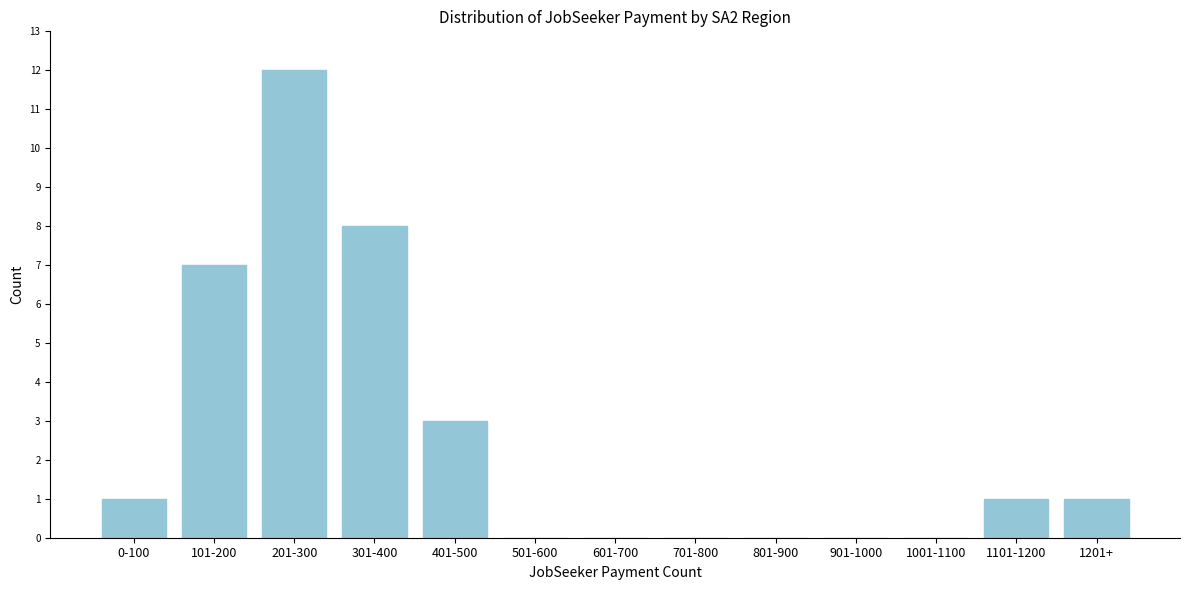

Reading left to right, list all the values displayed in this chart.

0-100=1	101-200=7	201-300=12	301-400=8	401-500=3	501-600=0	601-700=0	701-800=0	801-900=0	901-1000=0	1001-1100=0	1101-1200=1	1201+=1